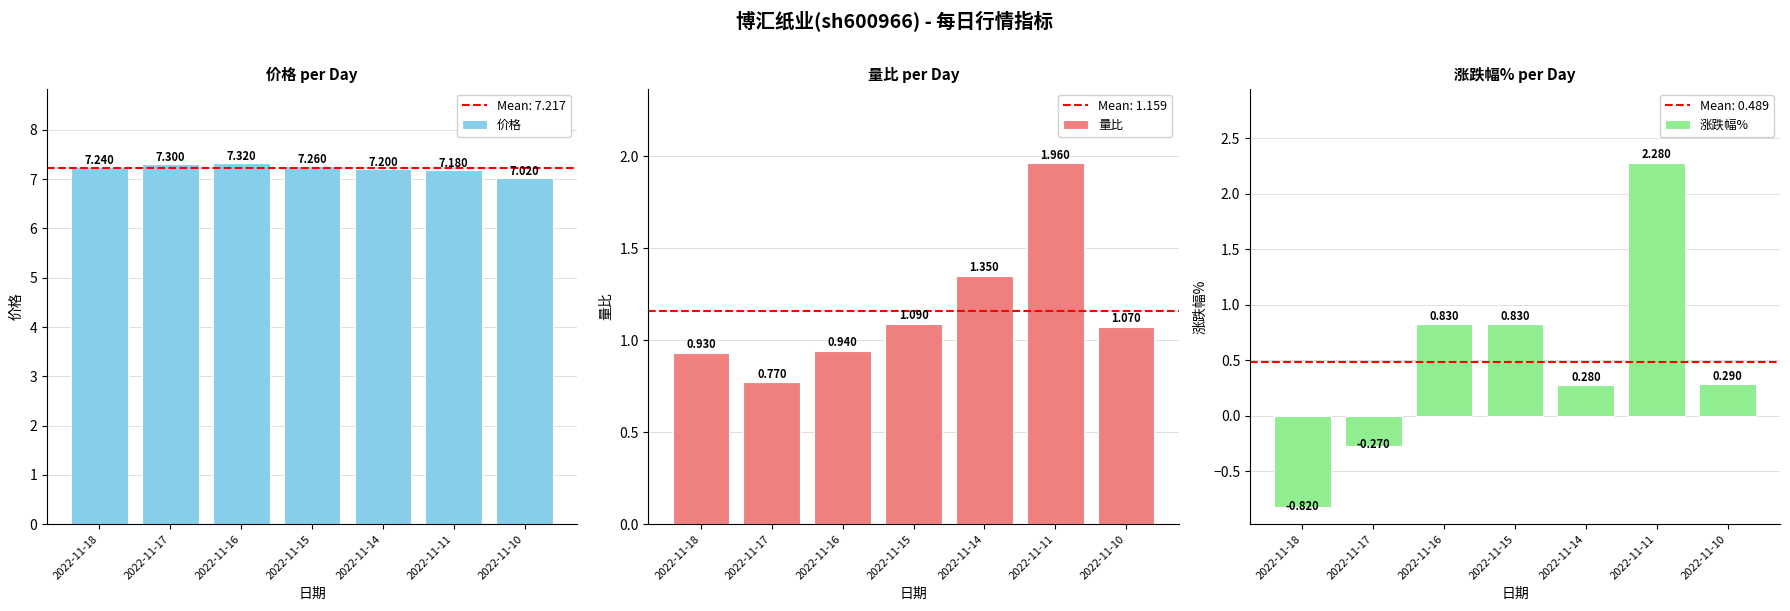

At 2022-11-17, list the series in order from largest to smallest.

价格, 量比, 涨跌幅%